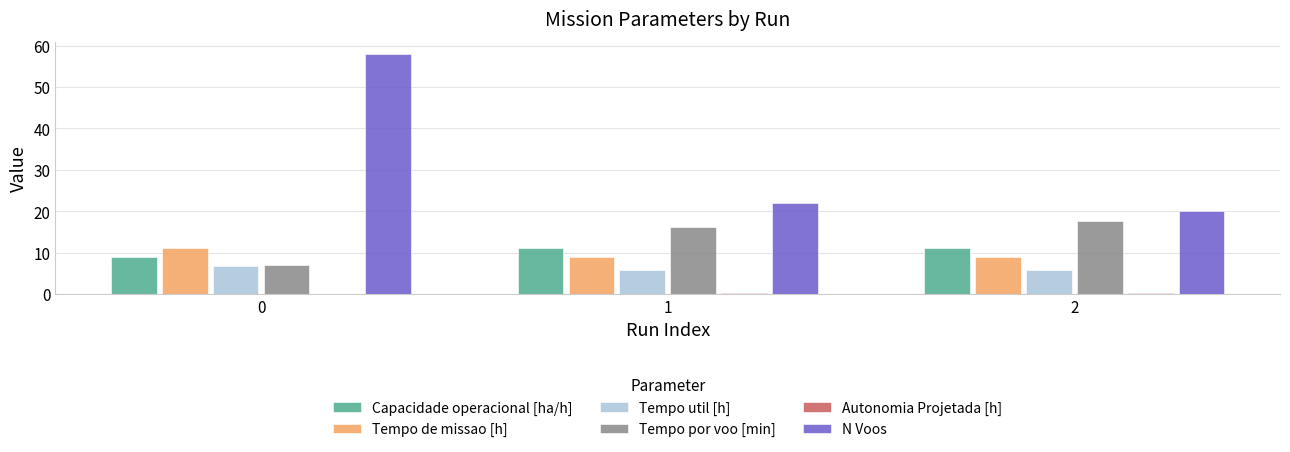

Which series has the largest total across all categories?

N Voos